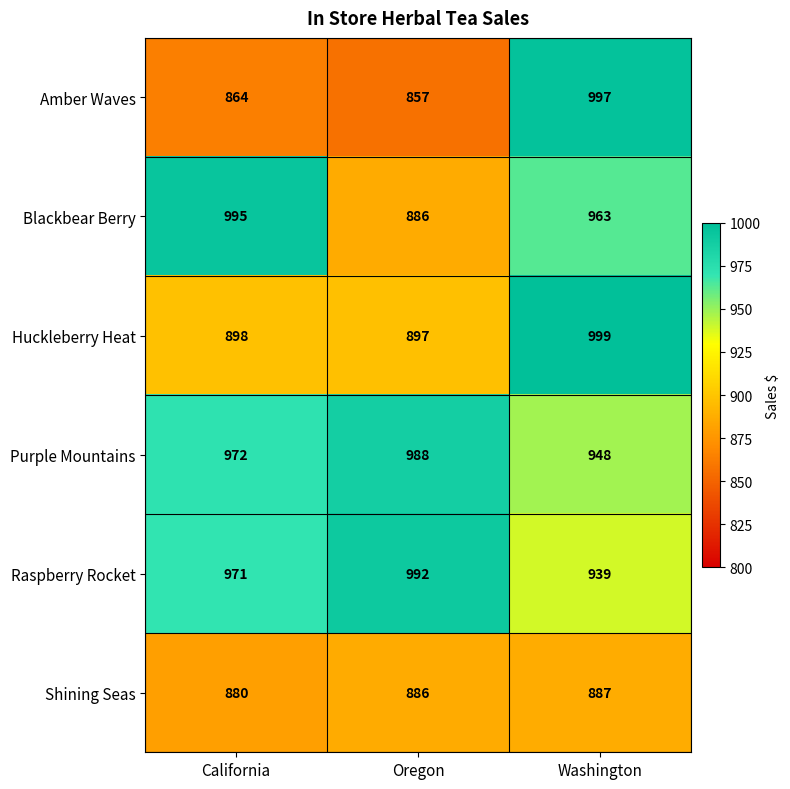

At California, list the series in order from largest to smallest.

Blackbear Berry, Purple Mountains, Raspberry Rocket, Huckleberry Heat, Shining Seas, Amber Waves